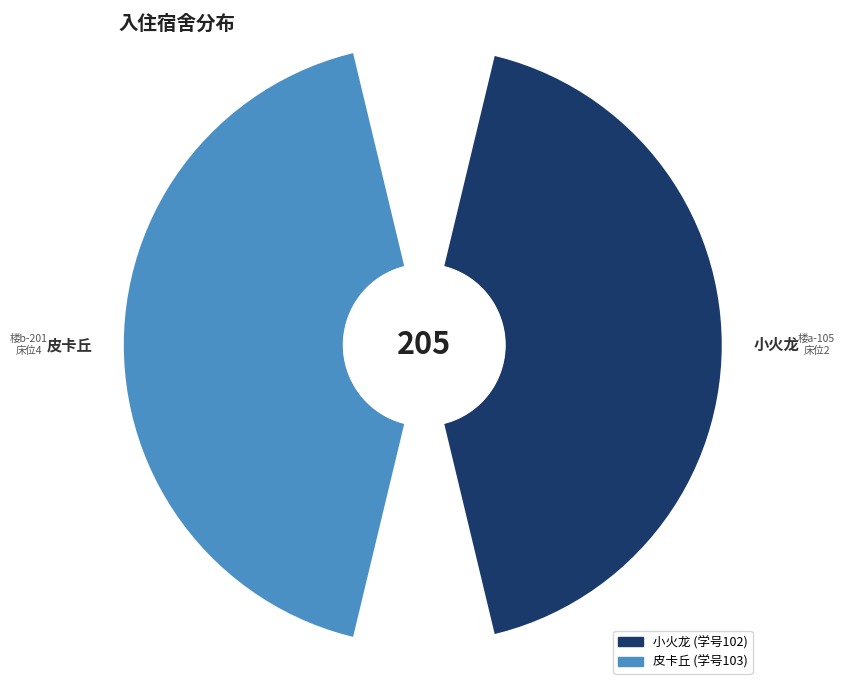

What portion of the pie excludes 3?

49.8%